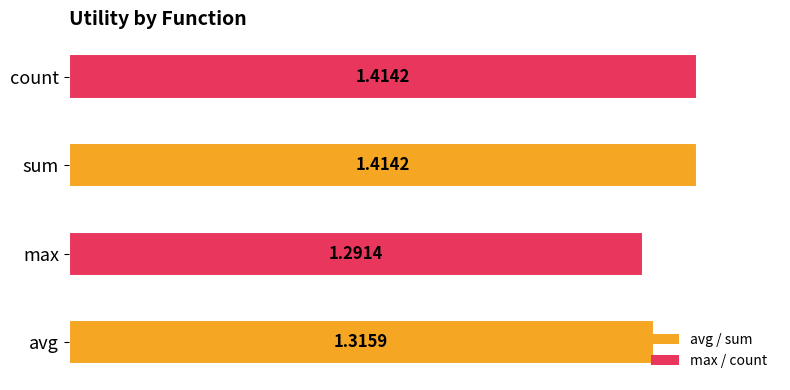

Does the chart contain stacked bars?

No